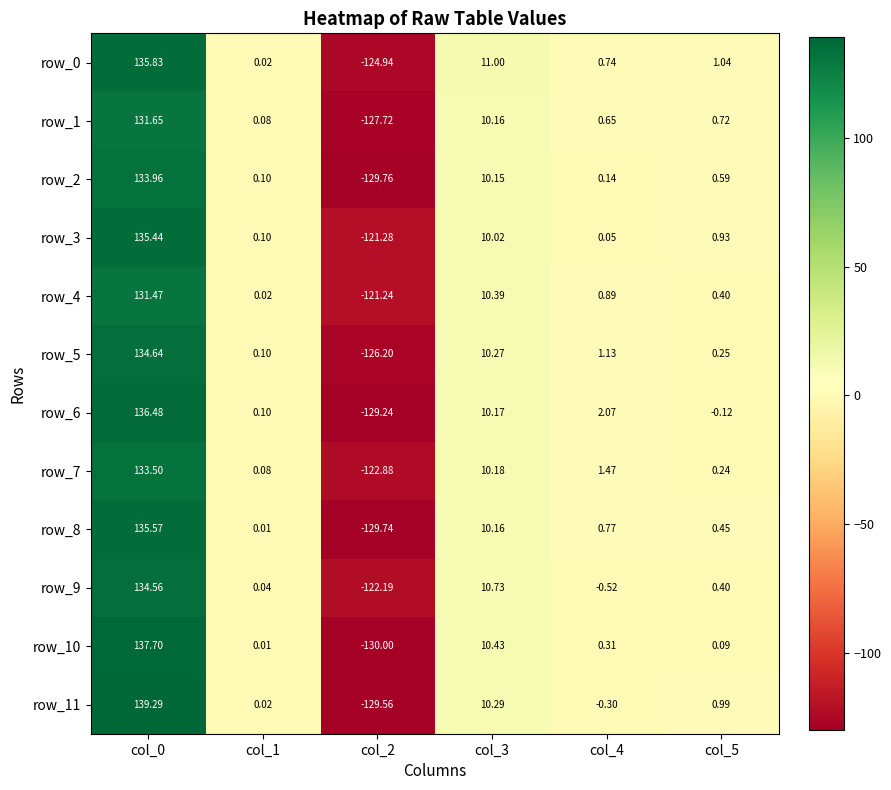

Reading left to right, transcribe all the data shown in this chart.

row_0: col_0=135.8	col_1=0.0	col_2=-124.9	col_3=11.0	col_4=0.7	col_5=1.0
row_1: col_0=131.7	col_1=0.1	col_2=-127.7	col_3=10.2	col_4=0.7	col_5=0.7
row_2: col_0=134.0	col_1=0.1	col_2=-129.8	col_3=10.2	col_4=0.1	col_5=0.6
row_3: col_0=135.4	col_1=0.1	col_2=-121.3	col_3=10.0	col_4=0.1	col_5=0.9
row_4: col_0=131.5	col_1=0.0	col_2=-121.2	col_3=10.4	col_4=0.9	col_5=0.4
row_5: col_0=134.6	col_1=0.1	col_2=-126.2	col_3=10.3	col_4=1.1	col_5=0.2
row_6: col_0=136.5	col_1=0.1	col_2=-129.2	col_3=10.2	col_4=2.1	col_5=-0.1
row_7: col_0=133.5	col_1=0.1	col_2=-122.9	col_3=10.2	col_4=1.5	col_5=0.2
row_8: col_0=135.6	col_1=0.0	col_2=-129.7	col_3=10.2	col_4=0.8	col_5=0.5
row_9: col_0=134.6	col_1=0.0	col_2=-122.2	col_3=10.7	col_4=-0.5	col_5=0.4
row_10: col_0=137.7	col_1=0.0	col_2=-130.0	col_3=10.4	col_4=0.3	col_5=0.1
row_11: col_0=139.3	col_1=0.0	col_2=-129.6	col_3=10.3	col_4=-0.3	col_5=1.0